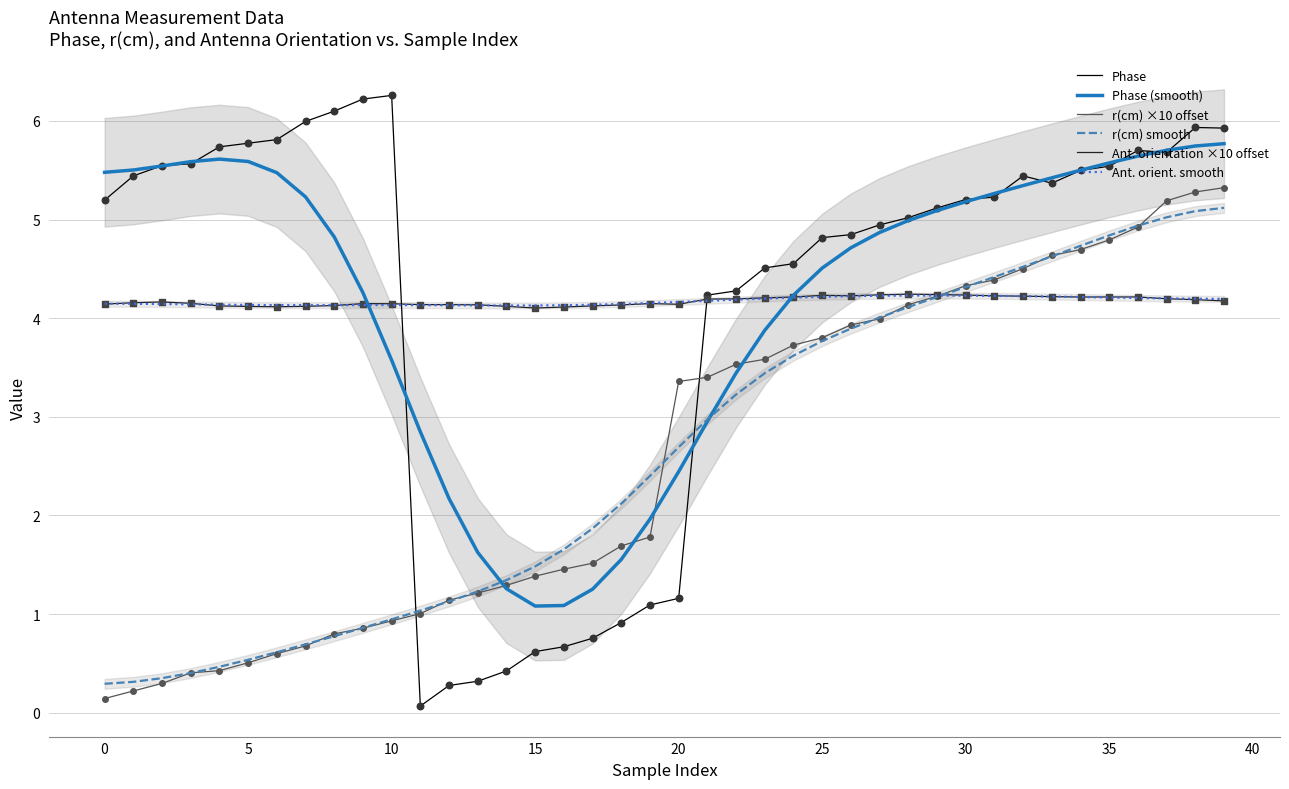

Which series has the widest spread of Y values?

Phase